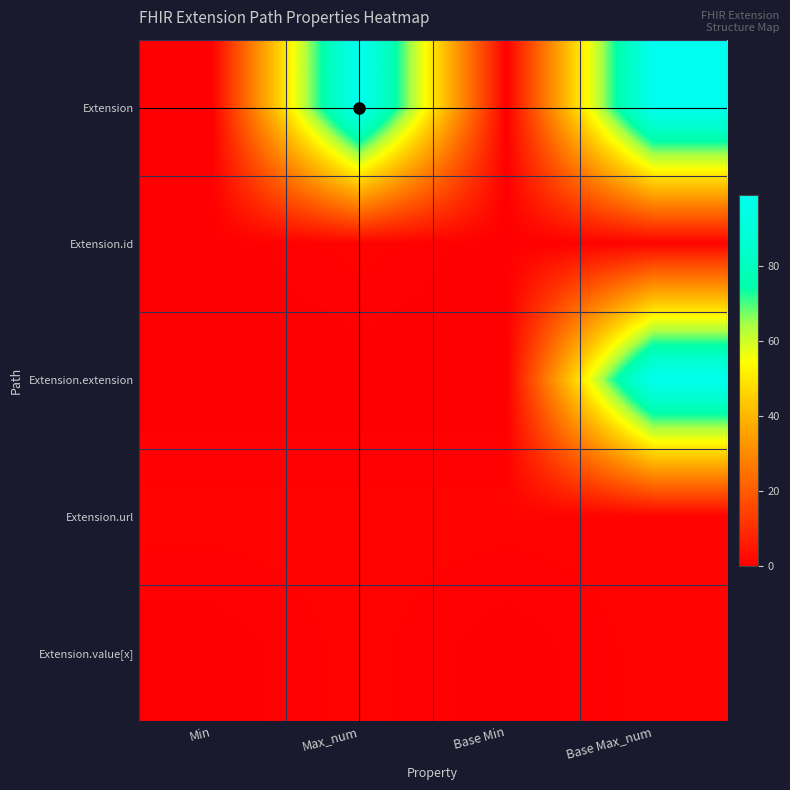

At how many categories does at least one series exceed 48?

2